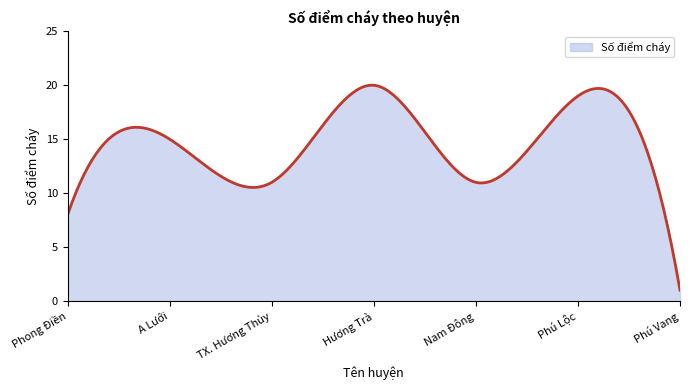

What is the minimum value shown in the chart?

1.0